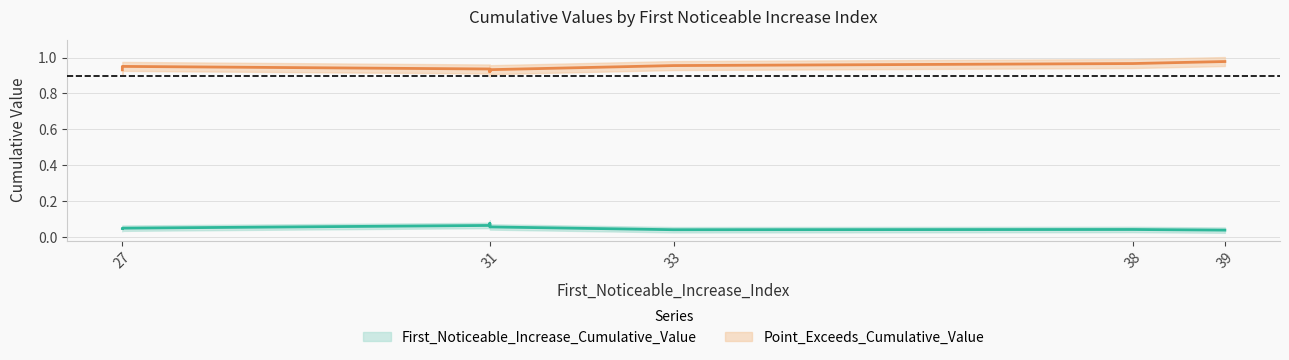

True or false: Point_Exceeds_Cumulative_Value and First_Noticeable_Increase_Cumulative_Value cross at least once.

False